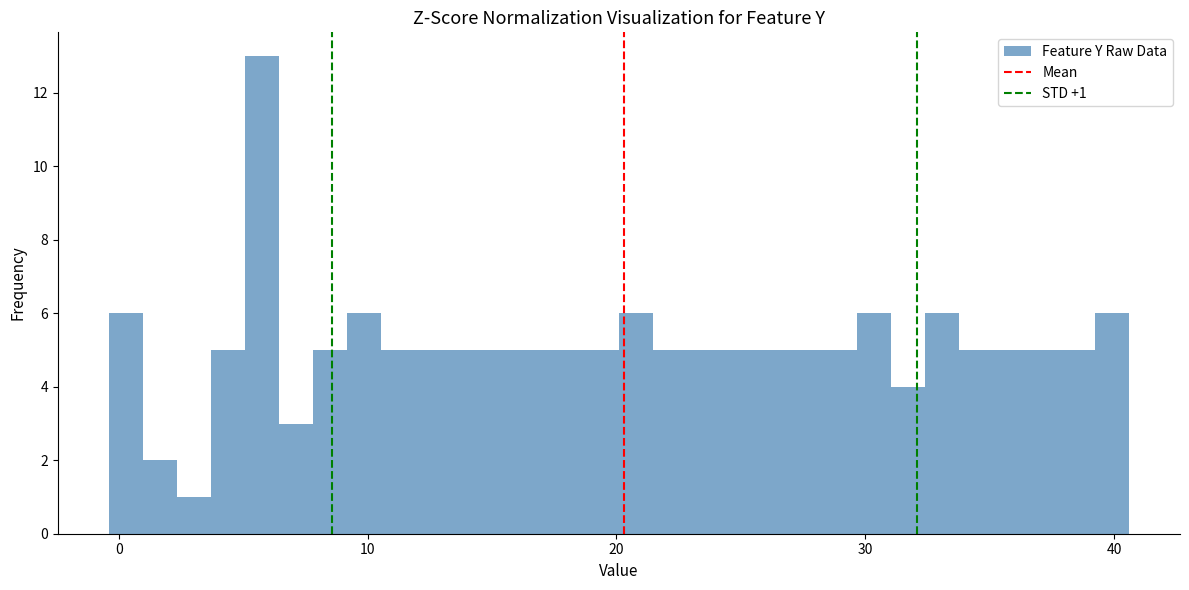

Around what value on the x-axis is the tallest bar? Give the approximate position of its centre, as read against the axis.

6